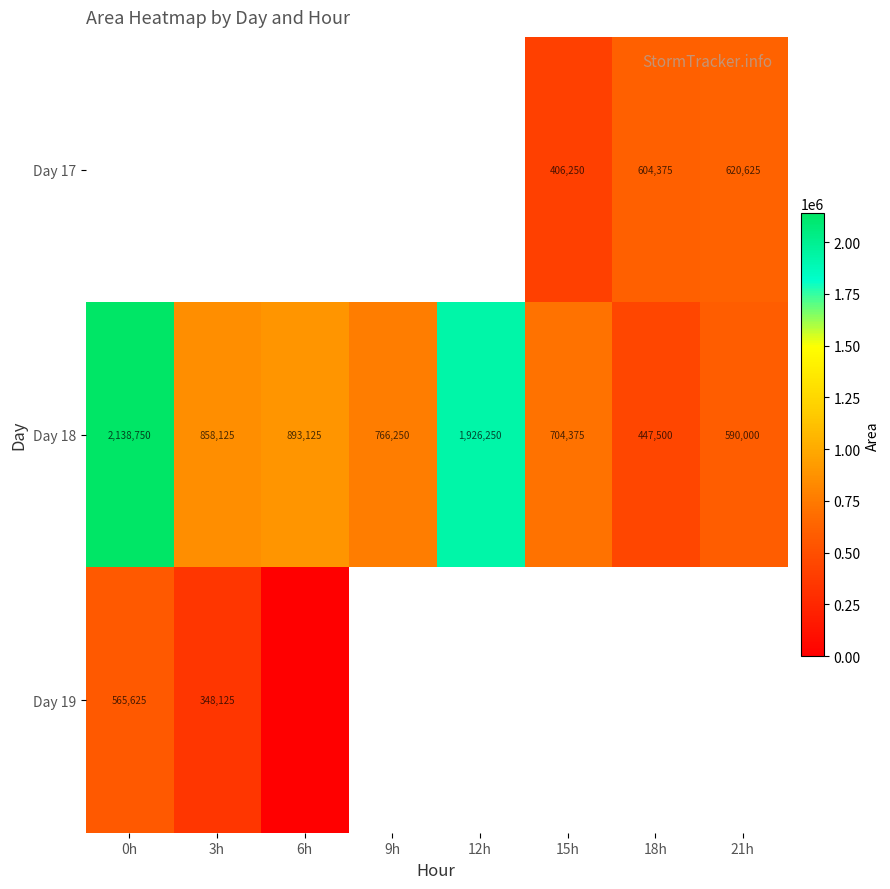

Rank the categories by Day 18 value from highest to lowest.

0h, 12h, 6h, 3h, 9h, 15h, 21h, 18h